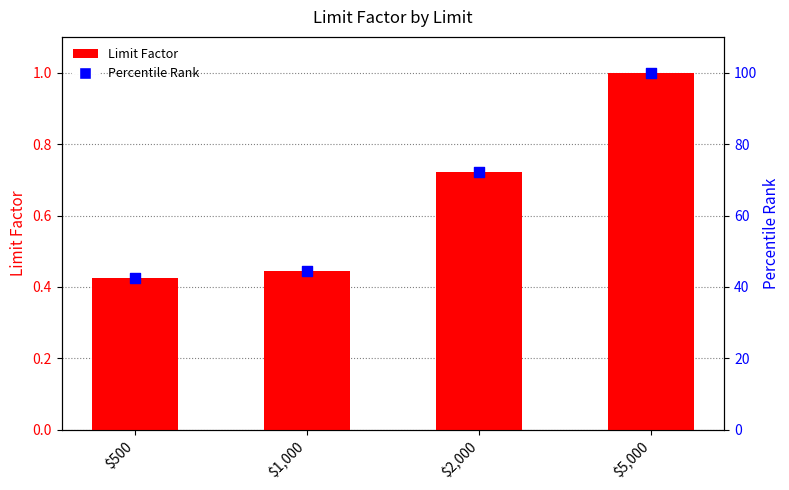

What is the total value across all series at $500?

42.9